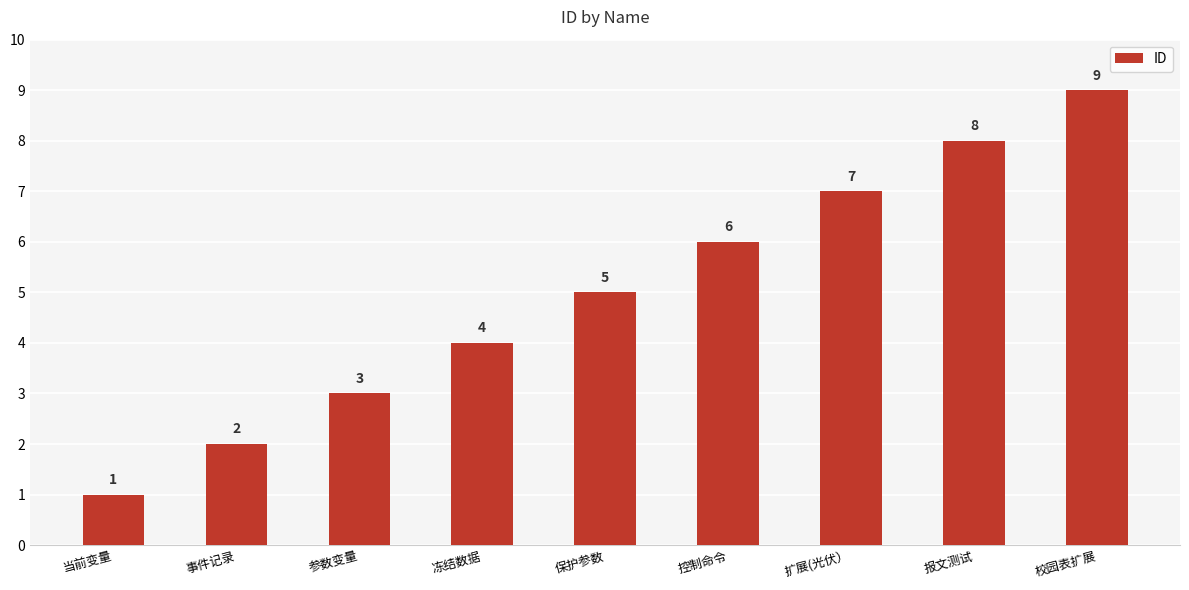

What is the difference between the values at 当前变量 and 扩展(光伏）?

6